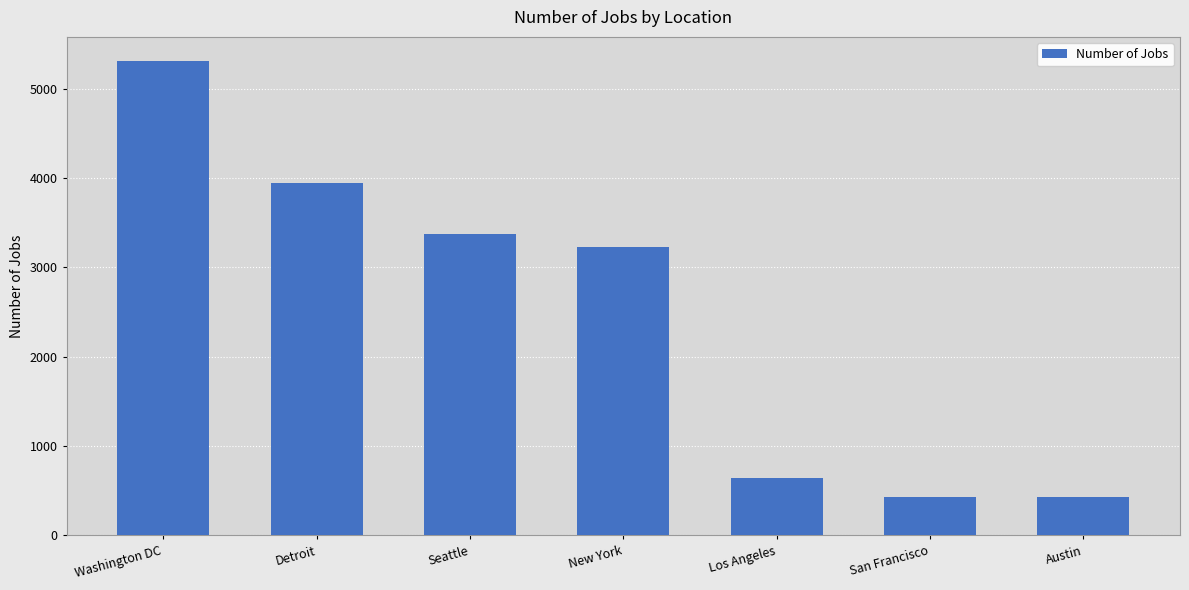

True or false: the data shows 1444 at Seattle.

False